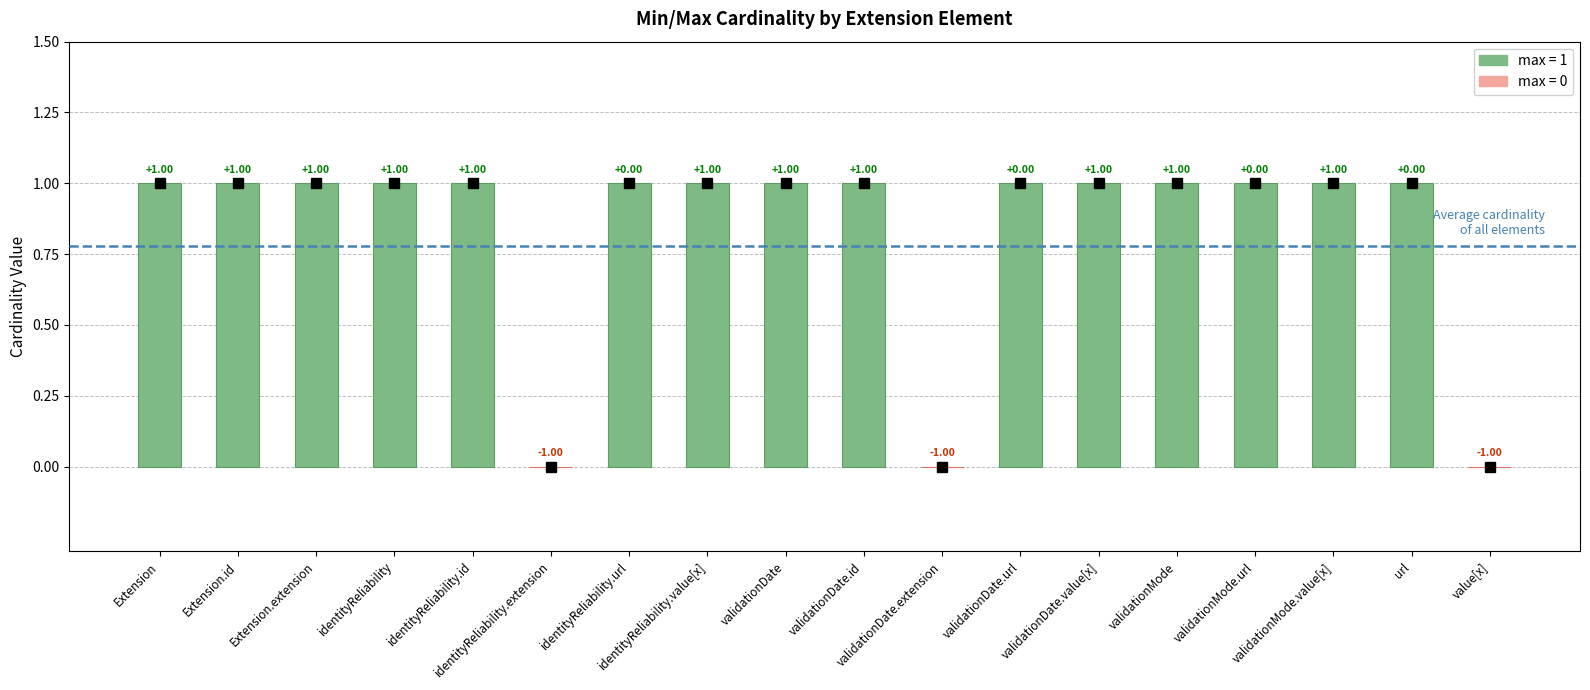

List the series in order of their overall mean, highest first.

max, min